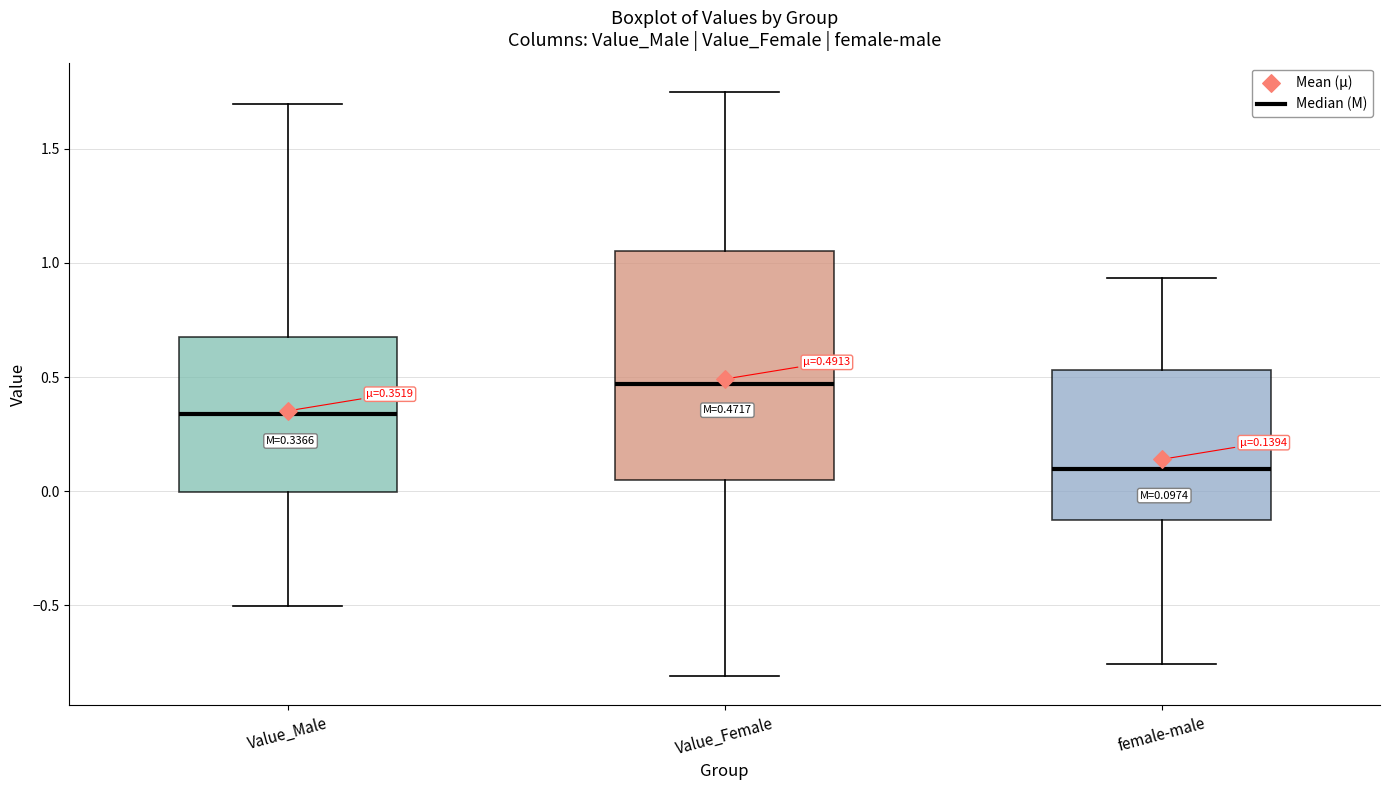

Comparing the boxes themselves (not the whiskers), which one is the tallest?

Value_Female